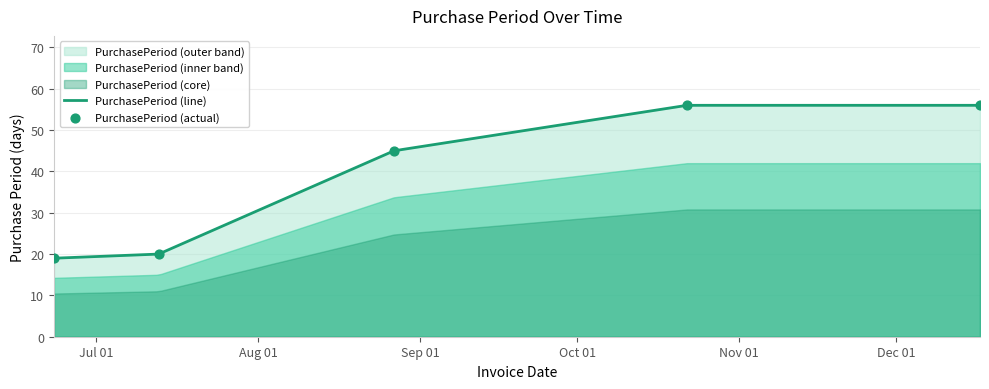

What is the ratio of the value at 2015-06-23 to the value at 2015-10-22?

0.3